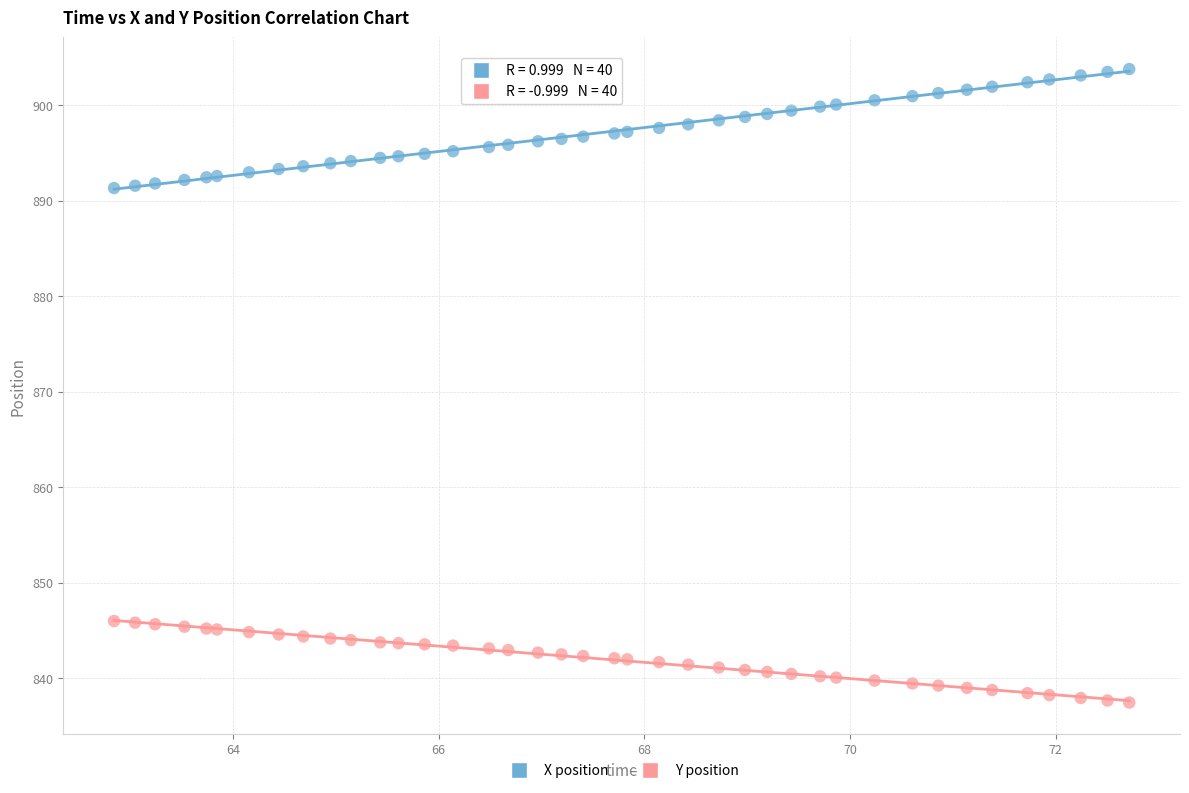

Which series reaches the maximum Y coordinate?

X position